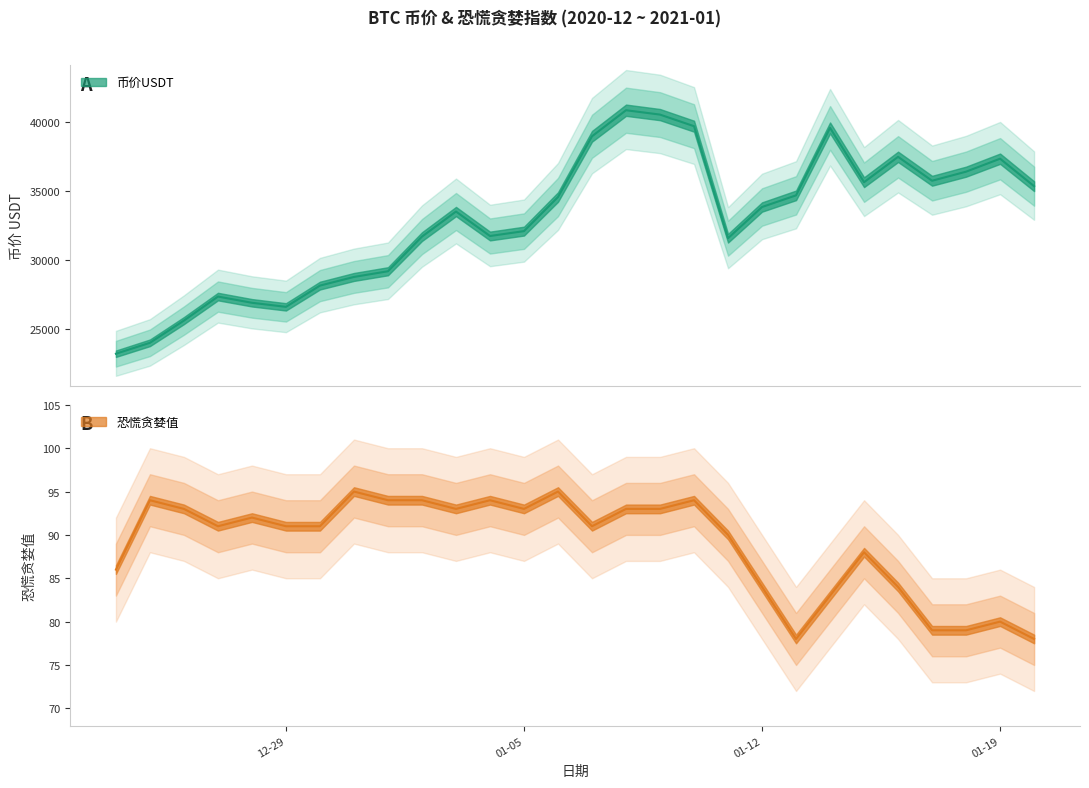

Where does the 币价USDT series first go above 33834?

2021-01-06